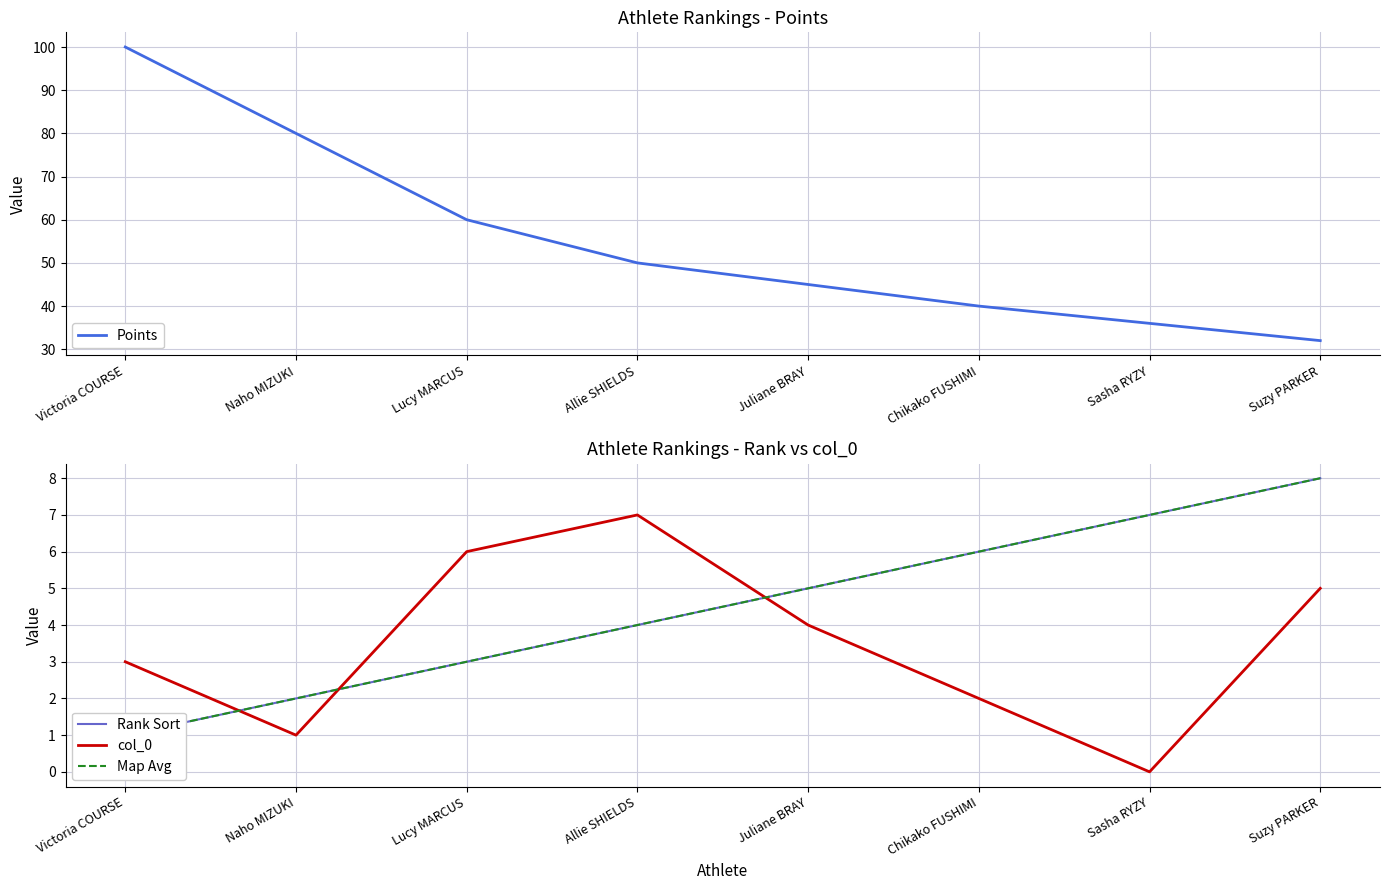

What is the label of the 1st point from the left?

Victoria COURSE